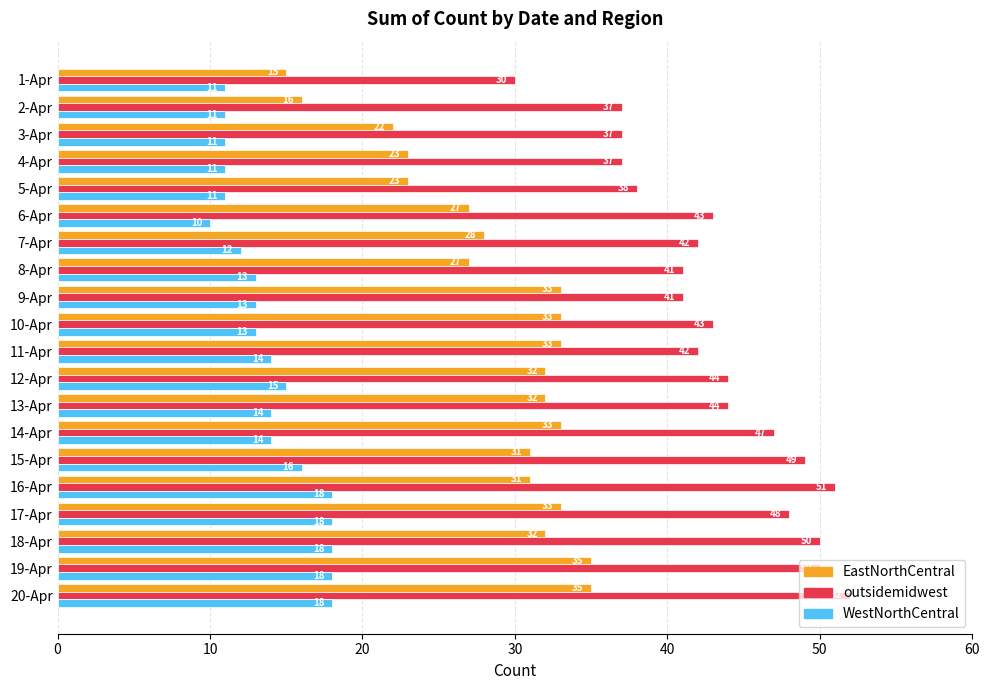

Count the WestNorthCentral values in the range 11 to 18.

19